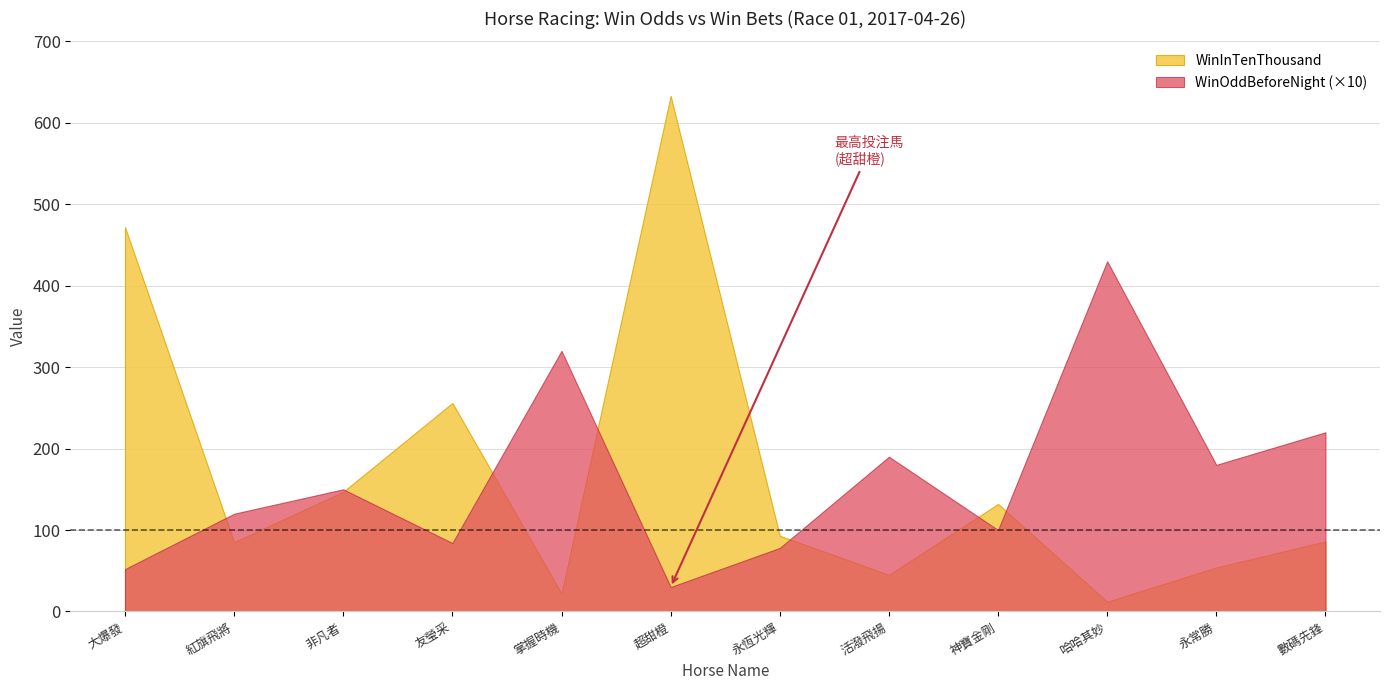

True or false: WinInTenThousand has more than 2 points higher than both neighbors.

True